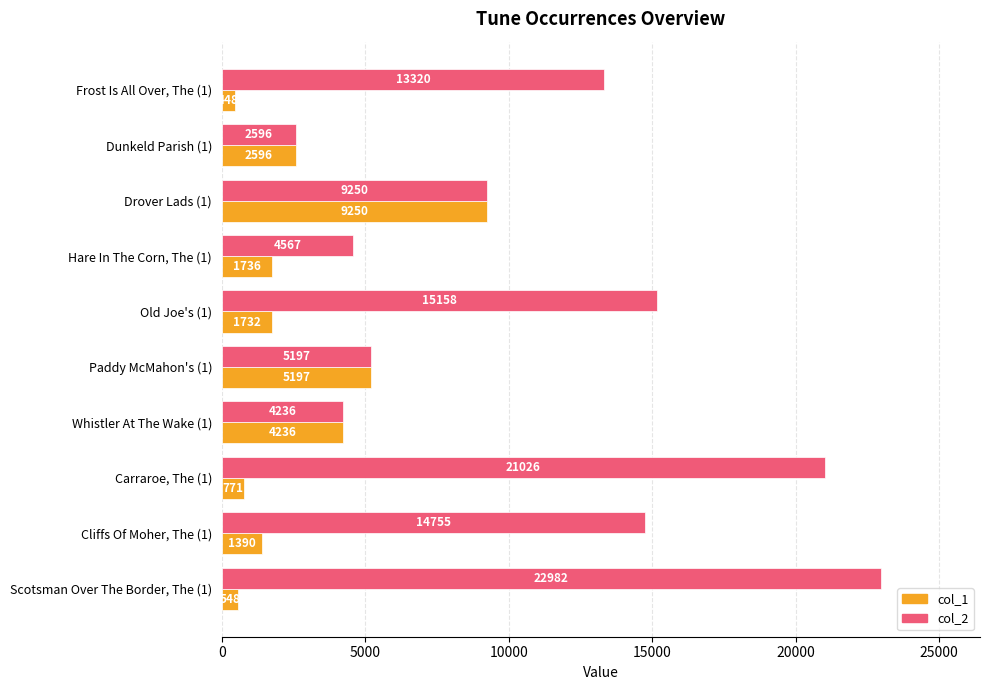

At which label is col_2 closest to 12789?

Frost Is All Over, The (1)